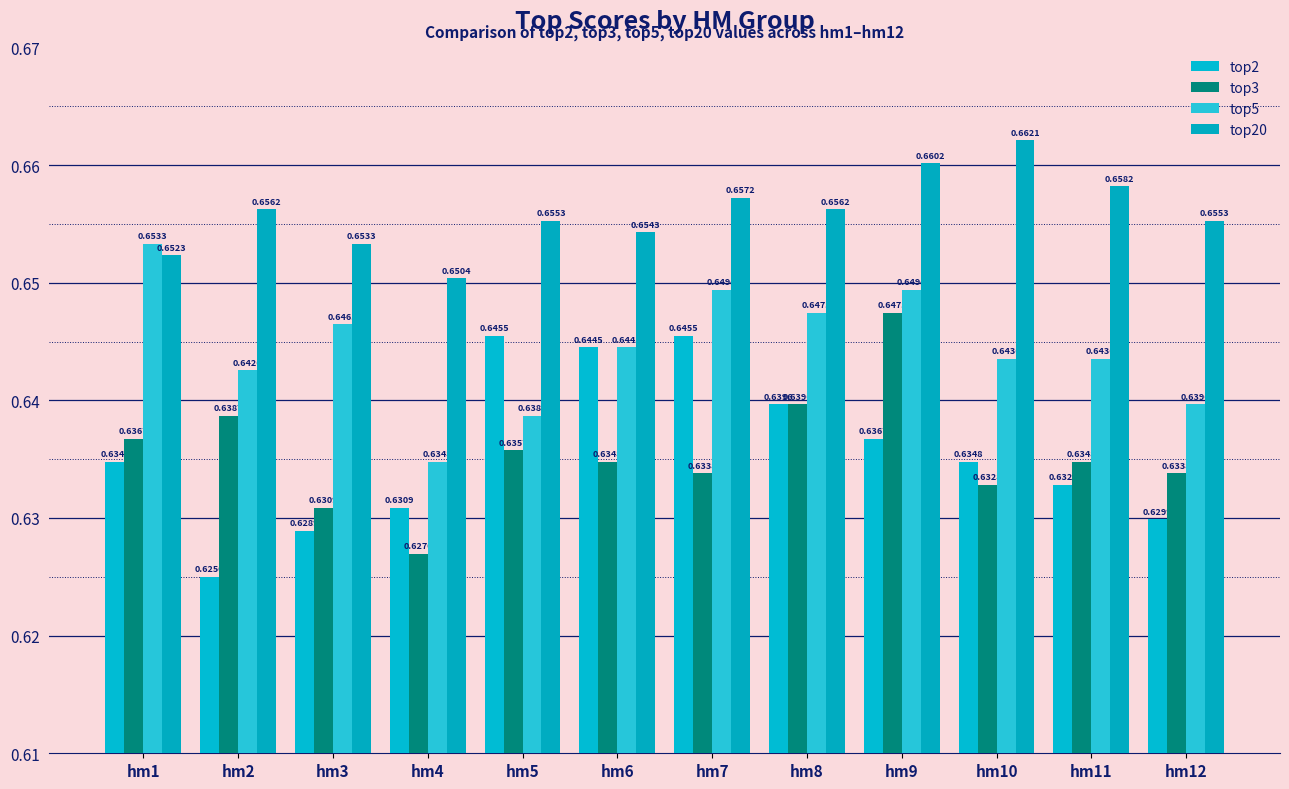

True or false: top2 has a value of 0.8 at hm12.

False